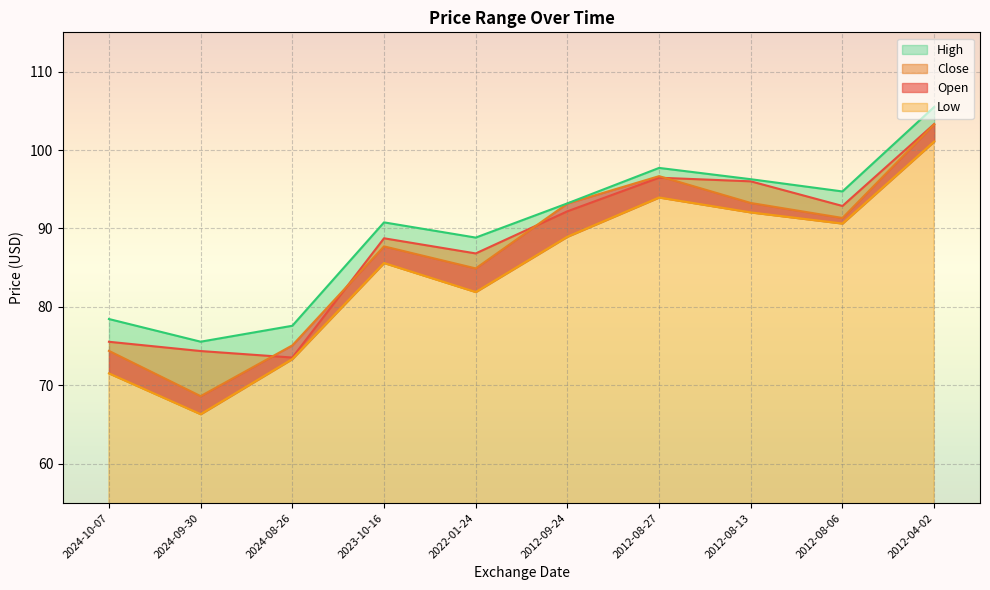

Which series has the widest spread of values?

Low